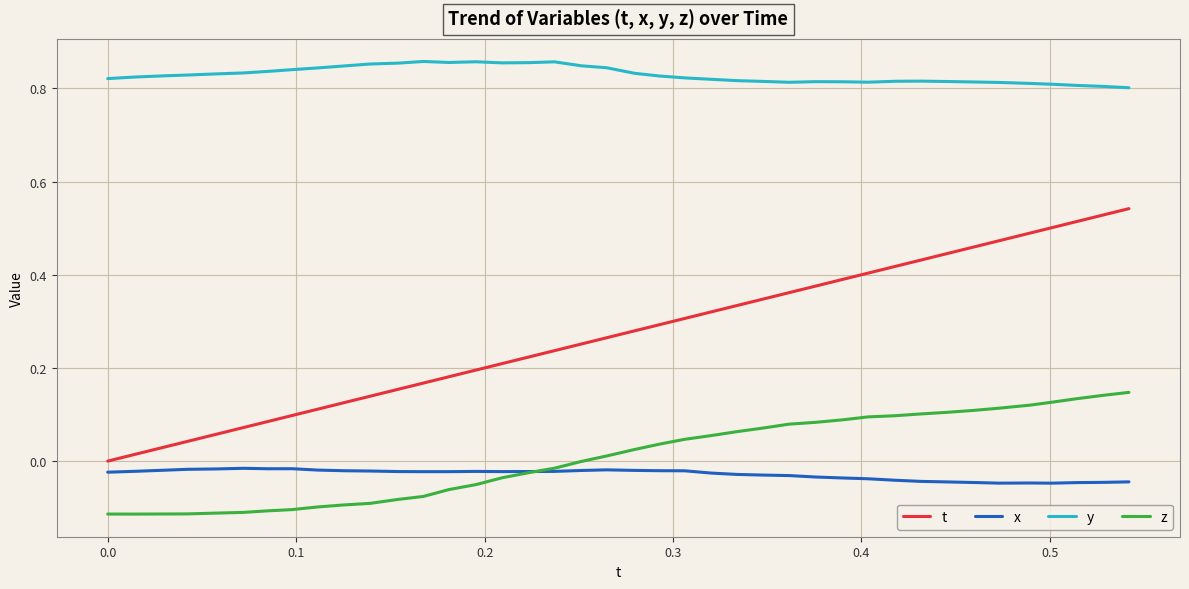

True or false: z and y cross at least once.

False